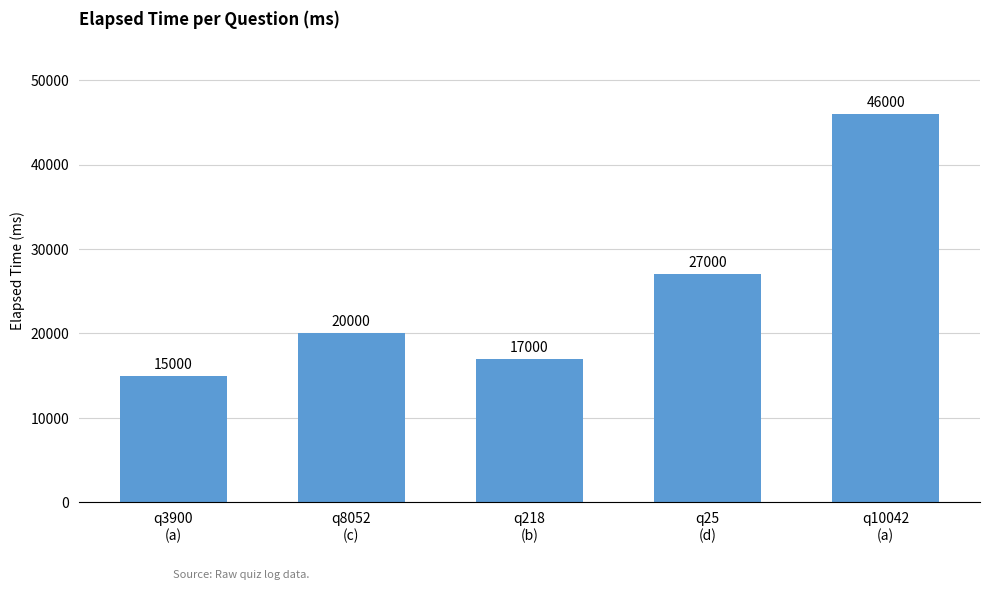

Approximately how many times larger is the value at q218
(b) compared to q10042
(a)?

0.4